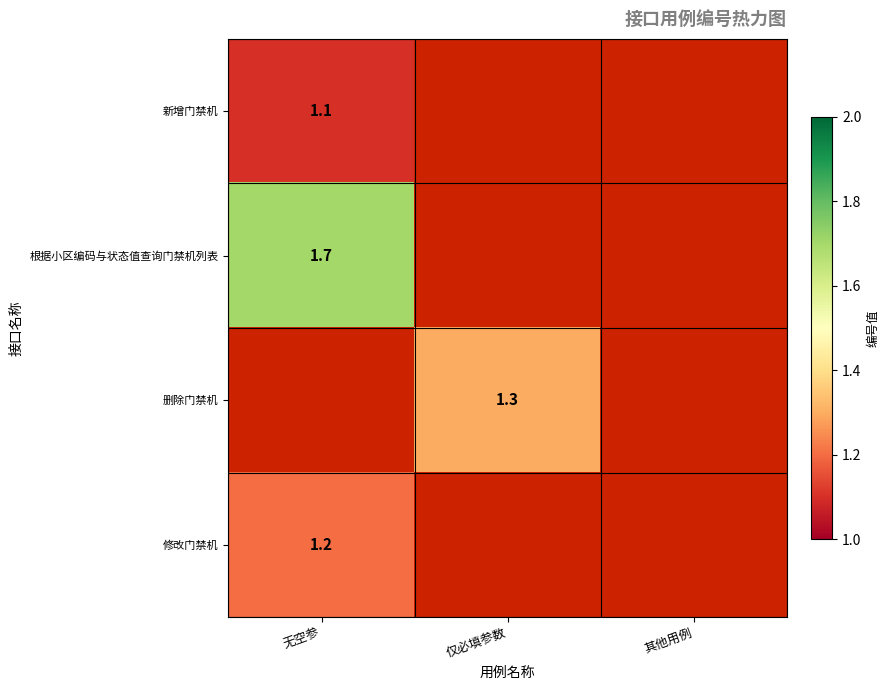

What is the smallest value displayed?

1.1